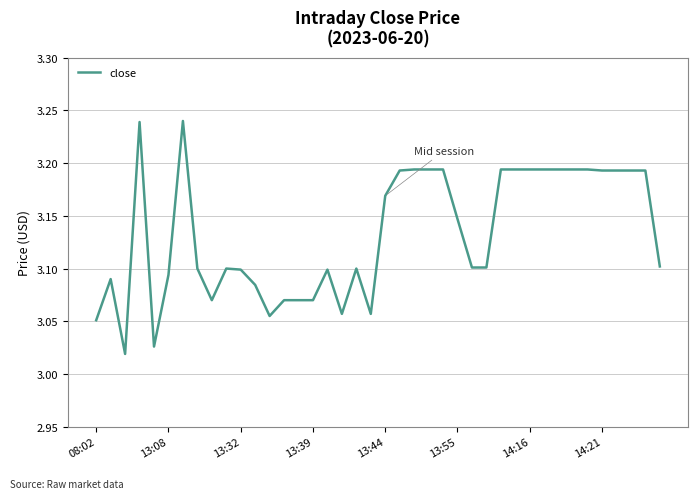

Does the chart have visible grid lines?

Yes